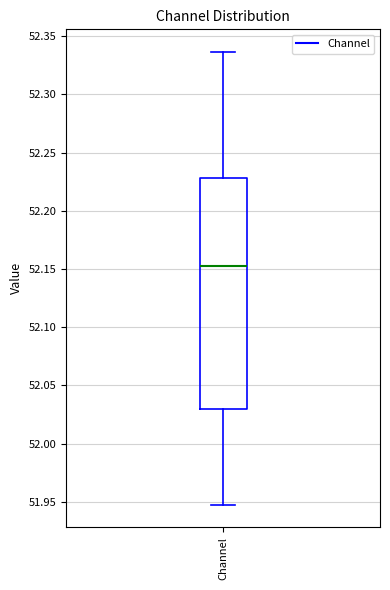

Where does the upper whisker of the box for Channel end on the y-axis? The values are not printed on the chart, so give them approximately, as read against the axis.

52.335